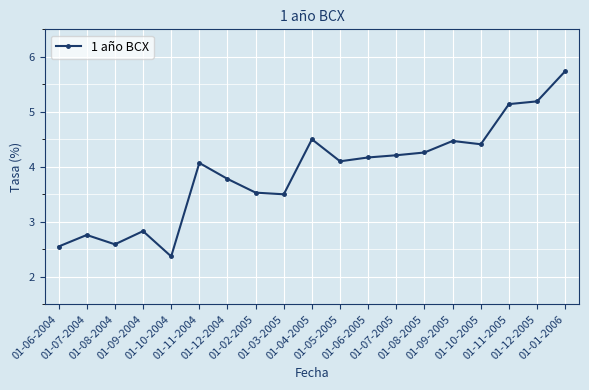

What is the ratio of the value at 01-05-2005 to the value at 01-04-2005?

0.9